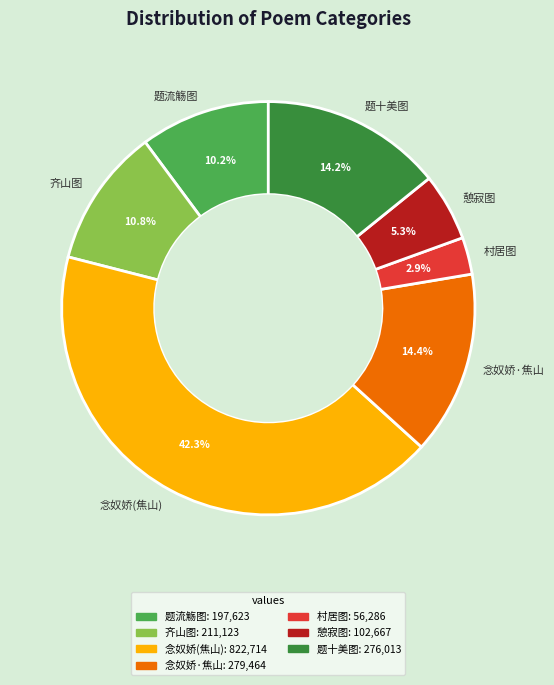

Does 村居图 account for over 50% of the chart?

No